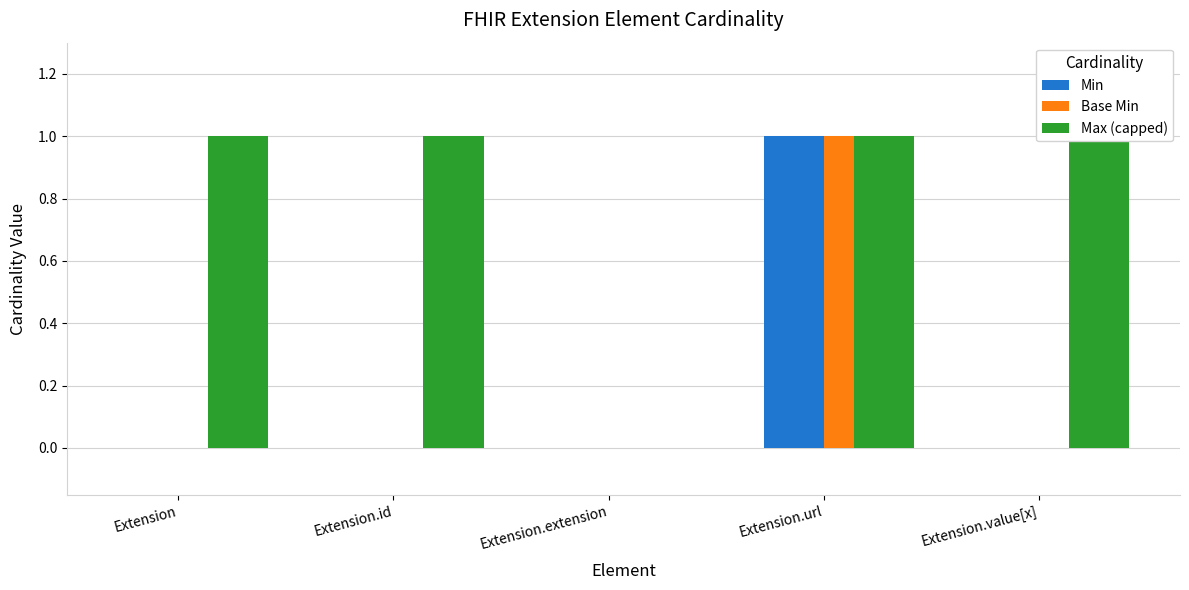

What is the difference between the highest and lowest values at Extension.value[x]?

1